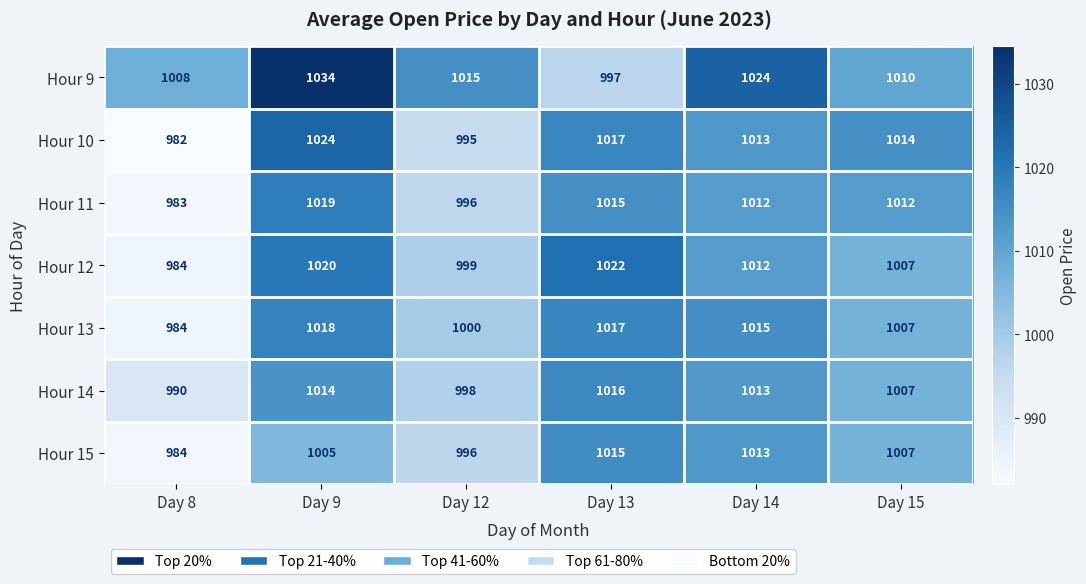

What is the greatest value displayed?

1034